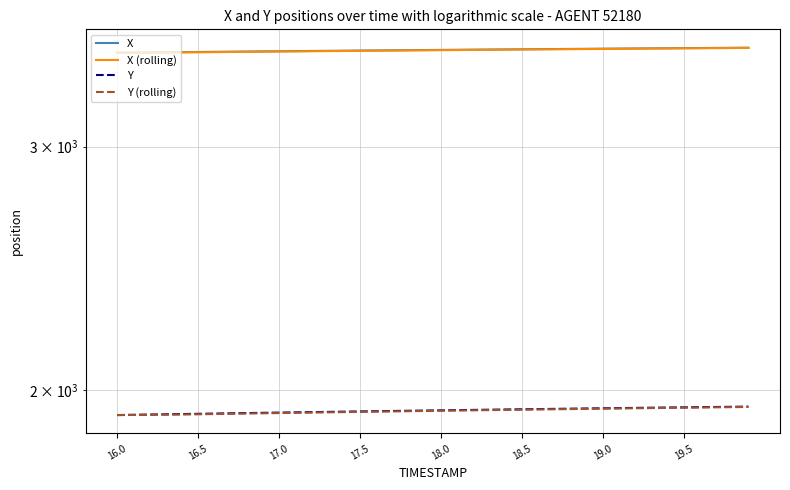

True or false: X (rolling) and Y (rolling) cross at least once.

False